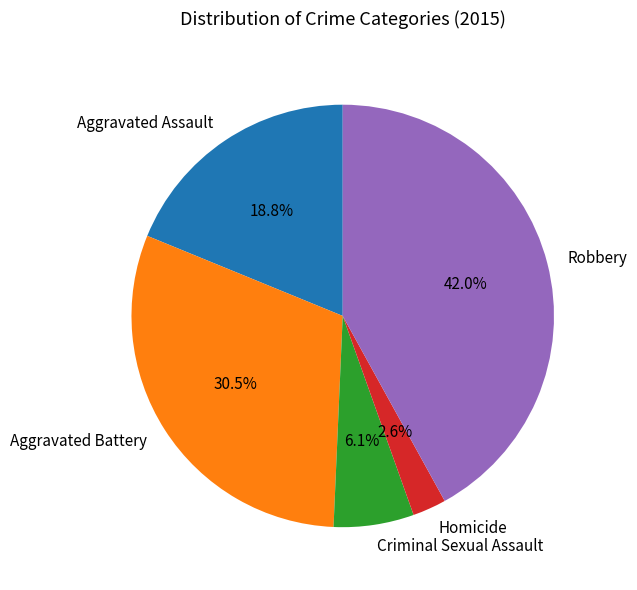

How many slices are in this pie chart?

5